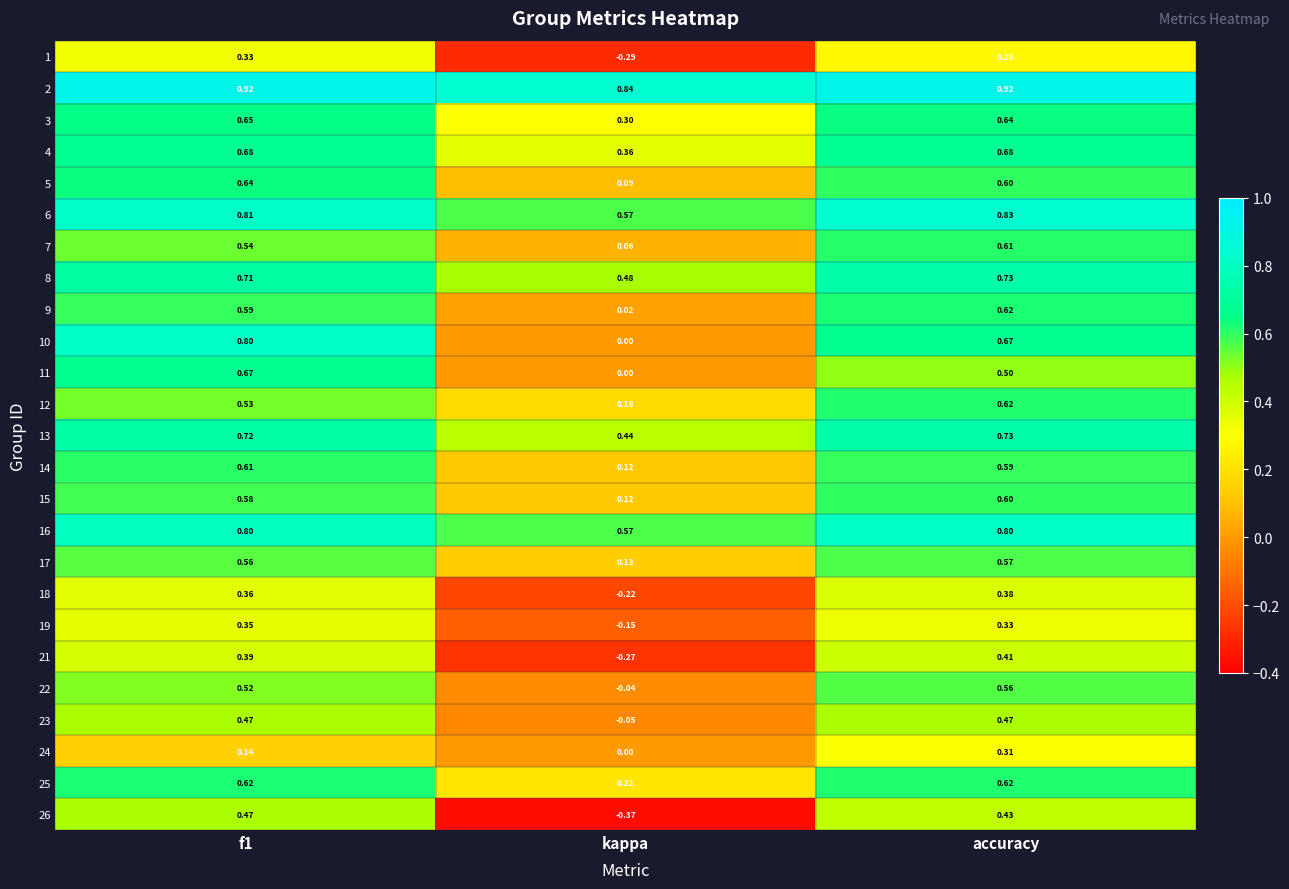

At which label does 24 reach its peak?

accuracy